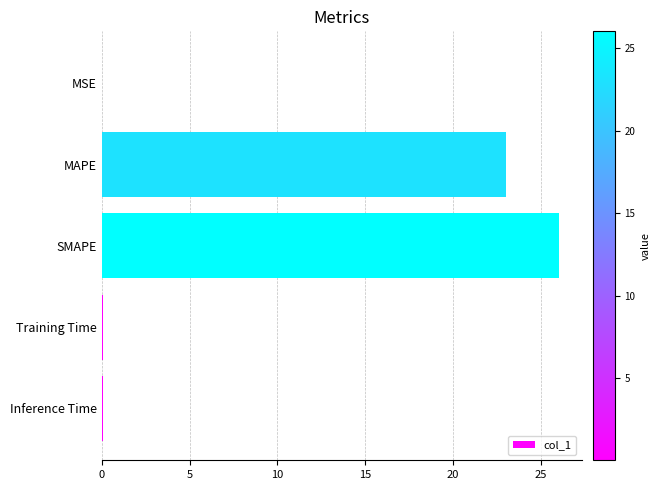

Which label corresponds to the largest value in the chart?

SMAPE